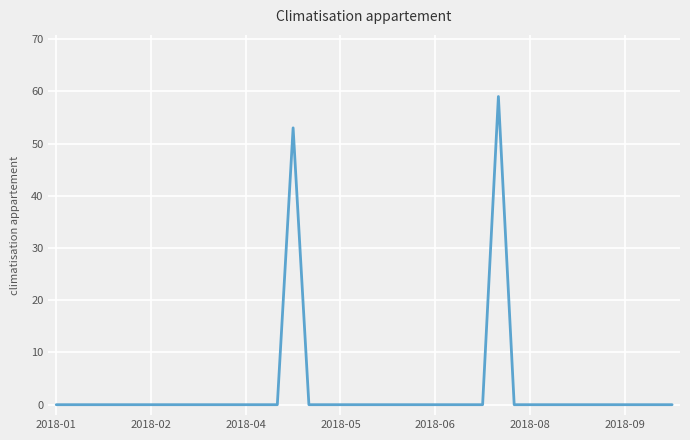

What is the maximum value shown in the chart?

59